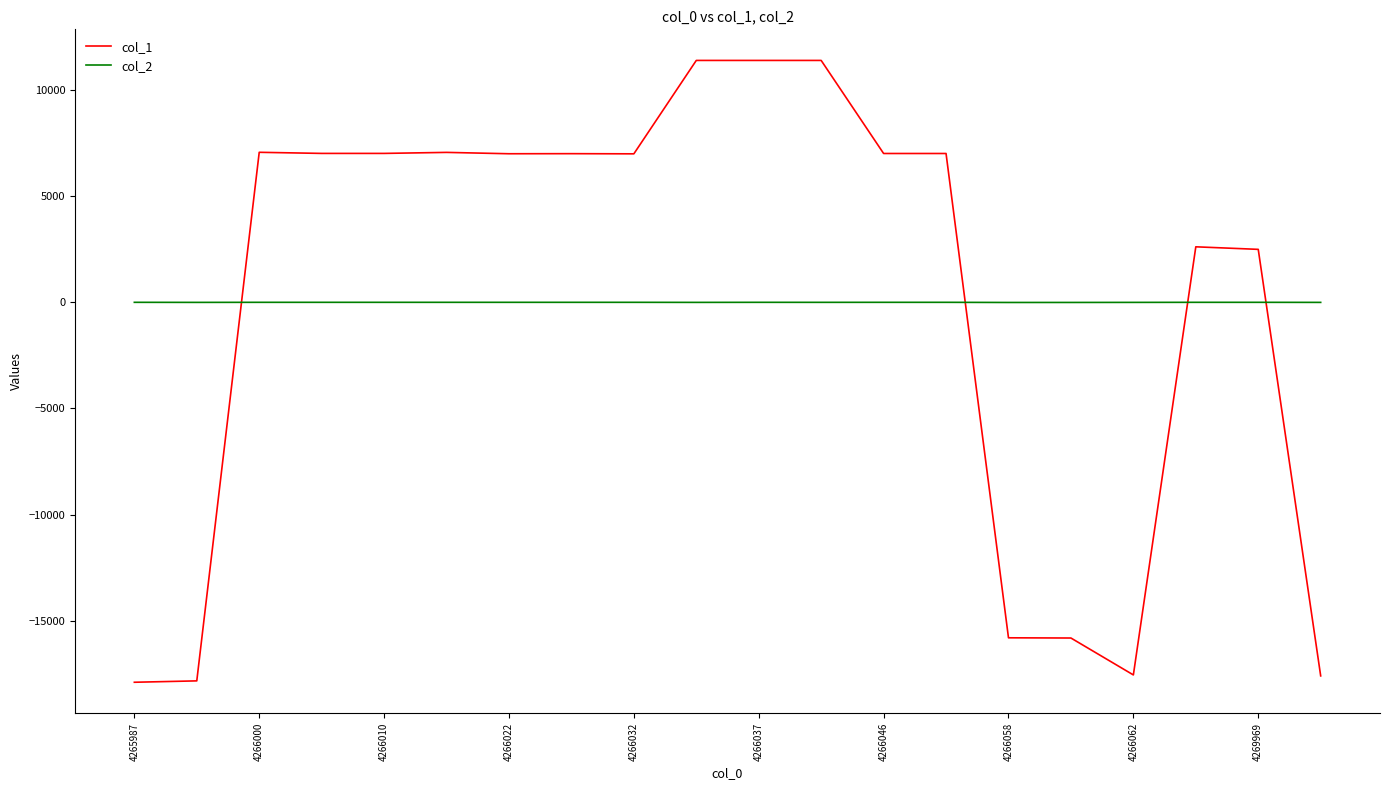

What is the difference between the maximum and minimum values in the col_1 series?

29292.0